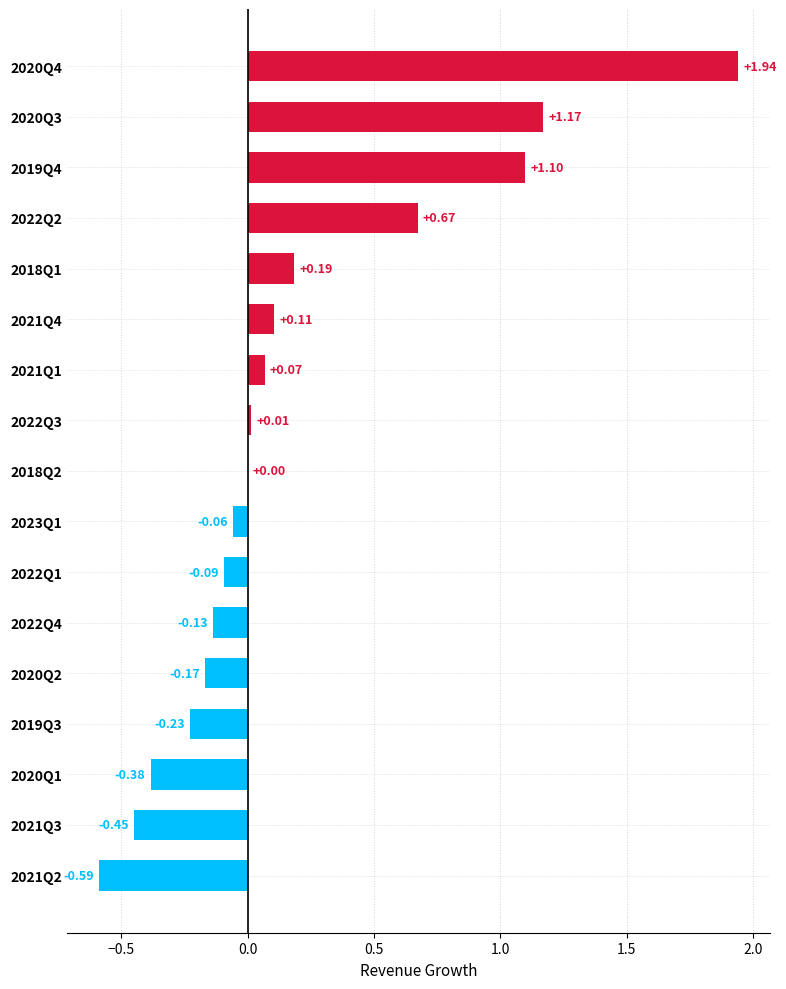

Which label corresponds to the largest value in the chart?

2020Q4